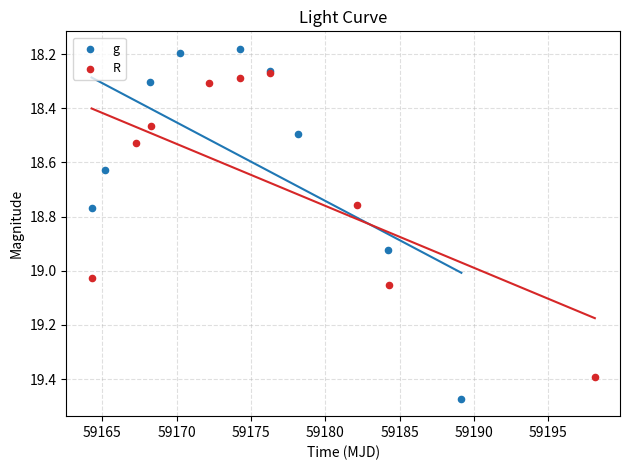

Which series has the largest Y range (max minus min)?

g